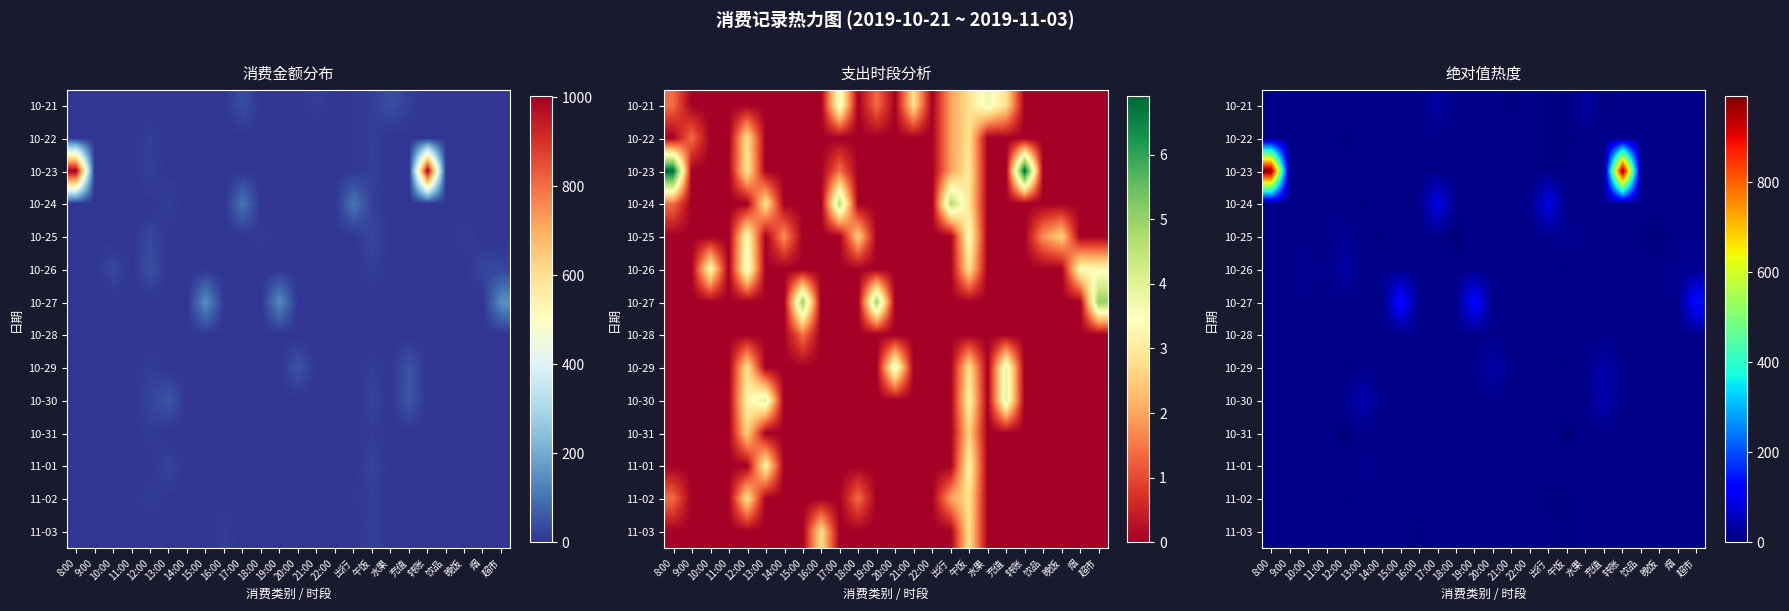

At 烟, list the series in order from smallest to largest.

10-21, 10-22, 10-23, 10-24, 10-25, 10-27, 10-28, 10-29, 10-30, 10-31, 11-01, 11-02, 11-03, 10-26